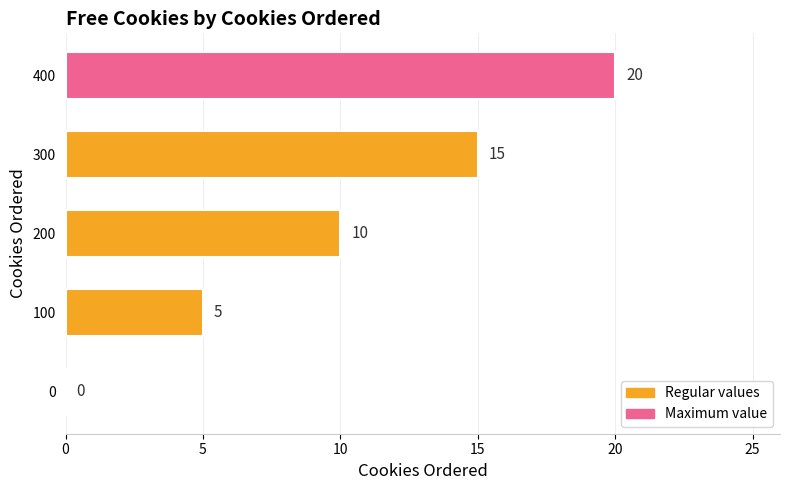

Which label corresponds to the largest value in the chart?

400